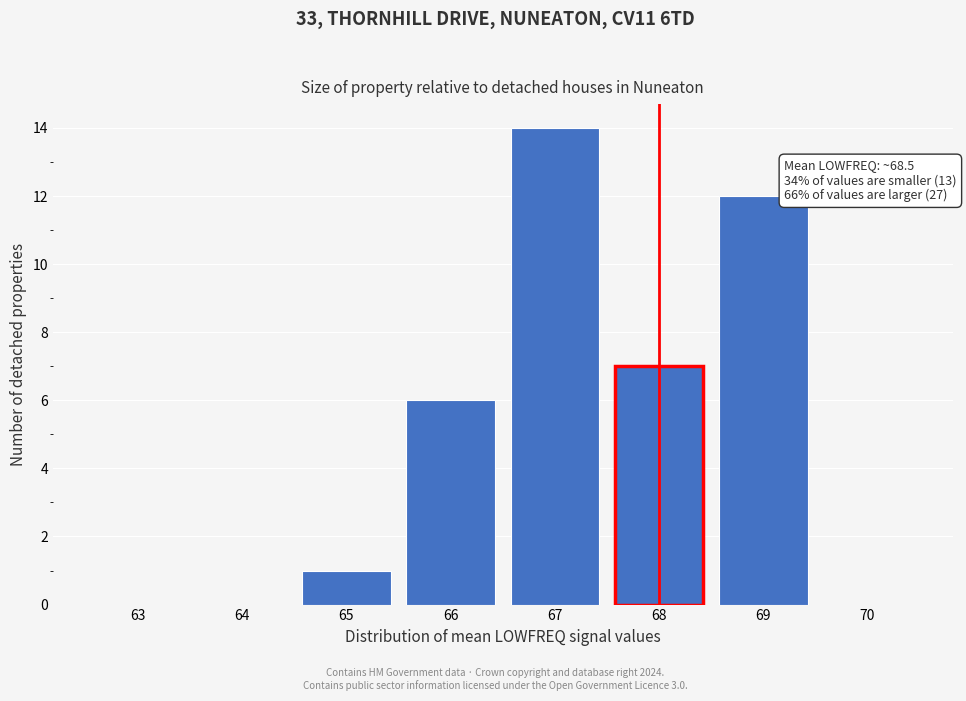

Reading left to right, list all the values displayed in this chart.

63=0	64=0	65=1	66=6	67=14	68=7	69=12	70=0